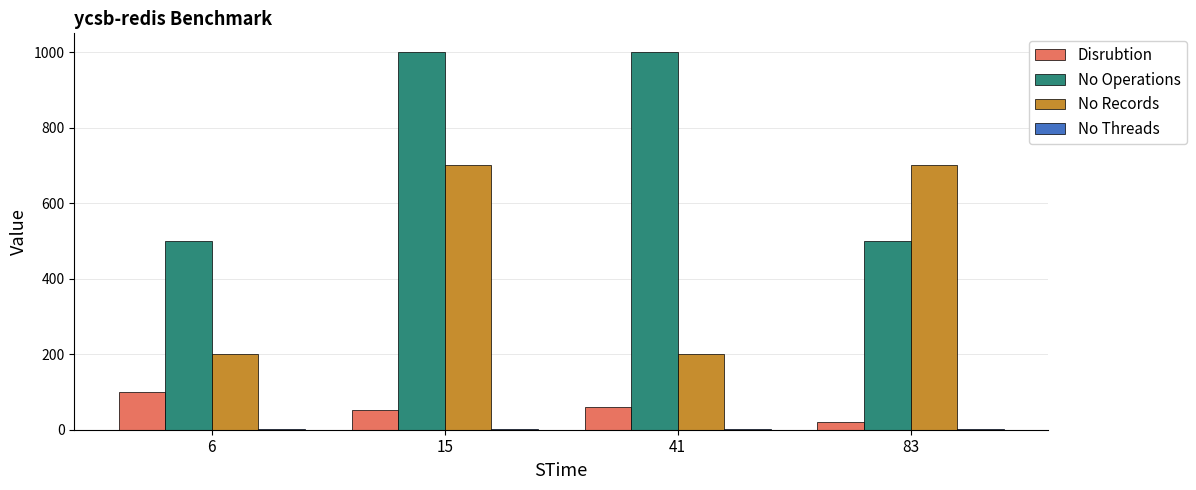

Between 15 and 83, which series saw the biggest shift?

No Operations